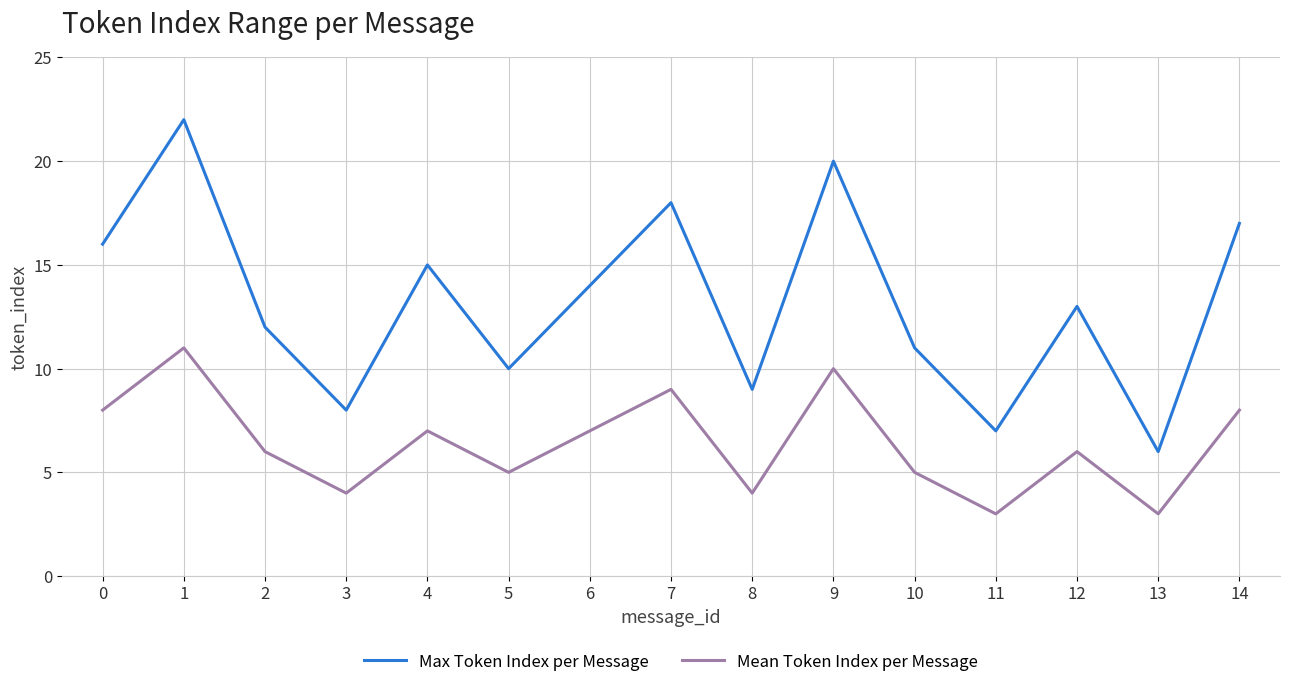

Which category has the highest value across all series?

1